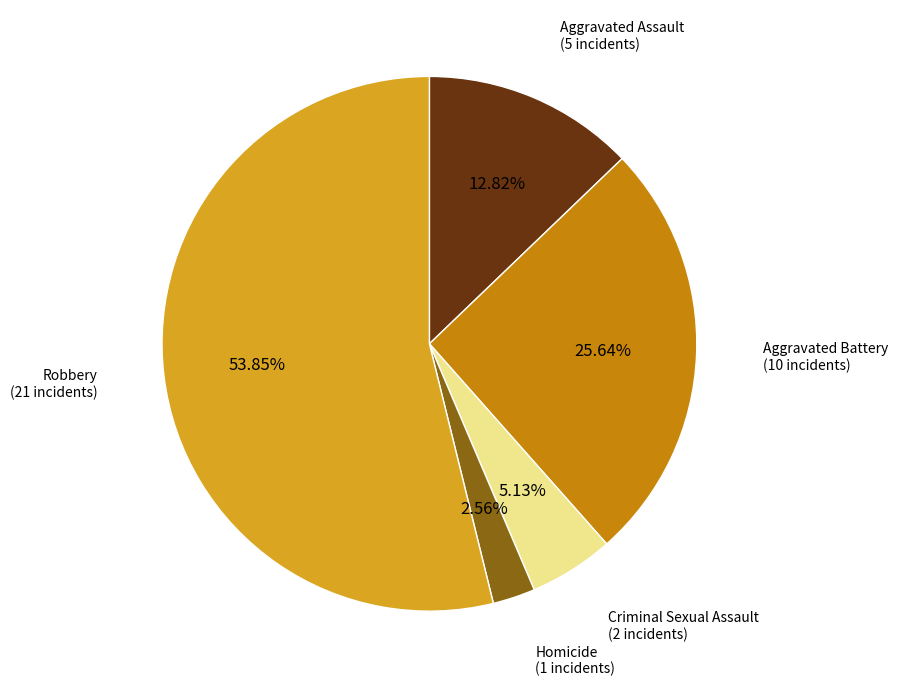

To the nearest percent, what is the difference between the largest and smallest slice percentages?

51%